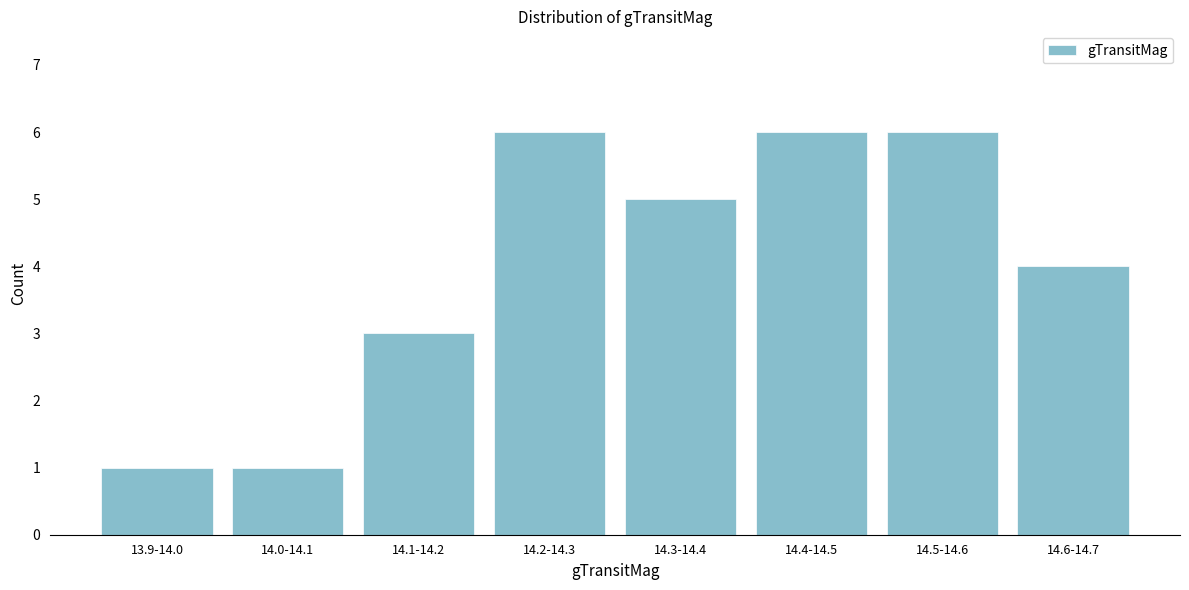

Reading right to left, what are all the values shown in this chart?

4	6	6	5	6	3	1	1